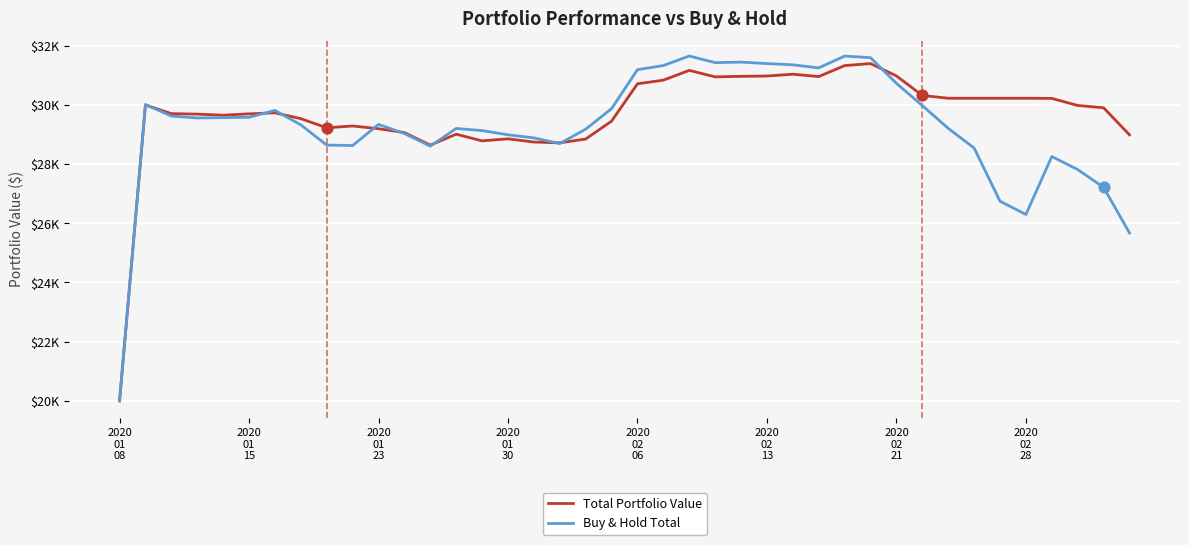

What are all the series names shown in the legend?

Total Portfolio Value, Buy & Hold Total